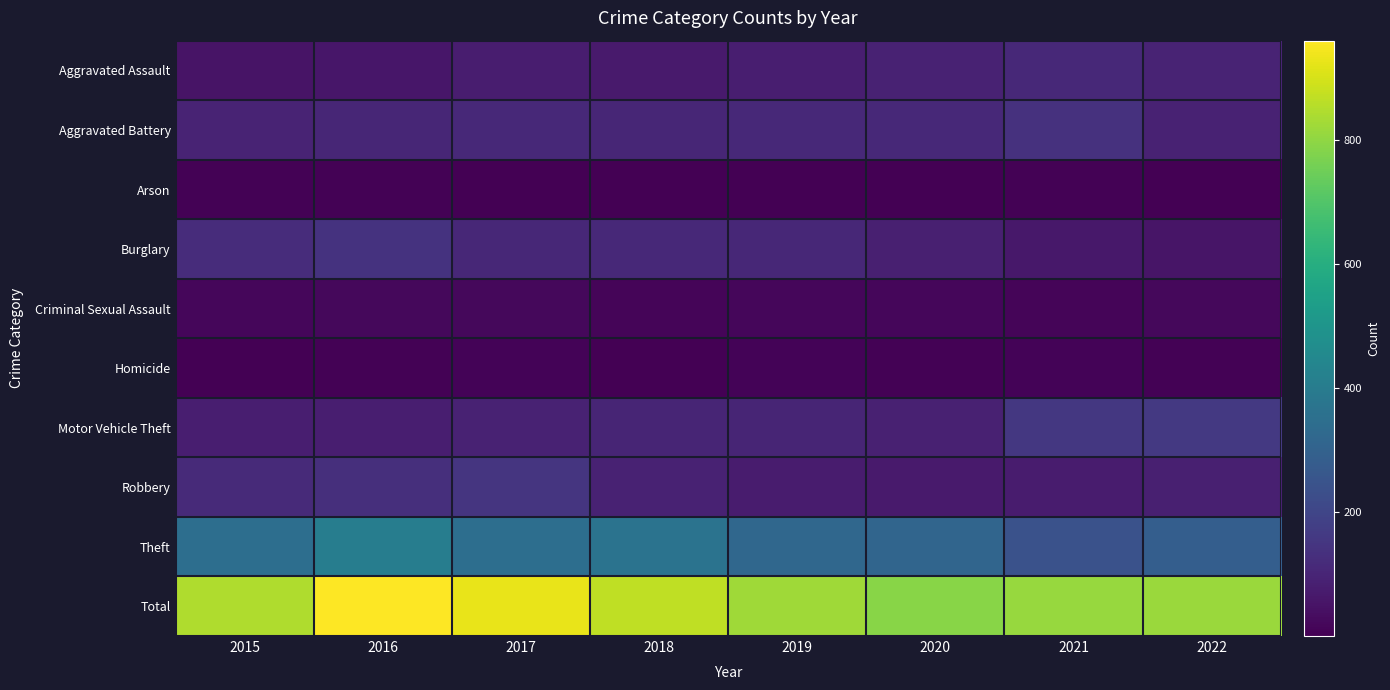

Reading left to right, list all the values displayed in this chart.

Aggravated Assault: 2015=51	2016=58	2017=79	2018=71	2019=80	2020=91	2021=113	2022=98
Aggravated Battery: 2015=98	2016=104	2017=112	2018=104	2019=111	2020=111	2021=136	2022=94
Arson: 2015=5	2016=6	2017=4	2018=3	2019=2	2020=4	2021=5	2022=1
Burglary: 2015=124	2016=141	2017=109	2018=113	2019=108	2020=84	2021=61	2022=57
Criminal Sexual Assault: 2015=16	2016=22	2017=22	2018=15	2019=19	2020=16	2021=14	2022=23
Homicide: 2015=3	2016=7	2017=10	2018=4	2019=10	2020=8	2021=10	2022=8
Motor Vehicle Theft: 2015=82	2016=83	2017=94	2018=100	2019=99	2020=90	2021=156	2022=161
Robbery: 2015=117	2016=132	2017=149	2018=92	2019=74	2020=72	2021=74	2022=85
Theft: 2015=348	2016=407	2017=349	2018=367	2019=320	2020=315	2021=244	2022=287
Total: 2015=844	2016=960	2017=928	2018=869	2019=823	2020=791	2021=813	2022=814